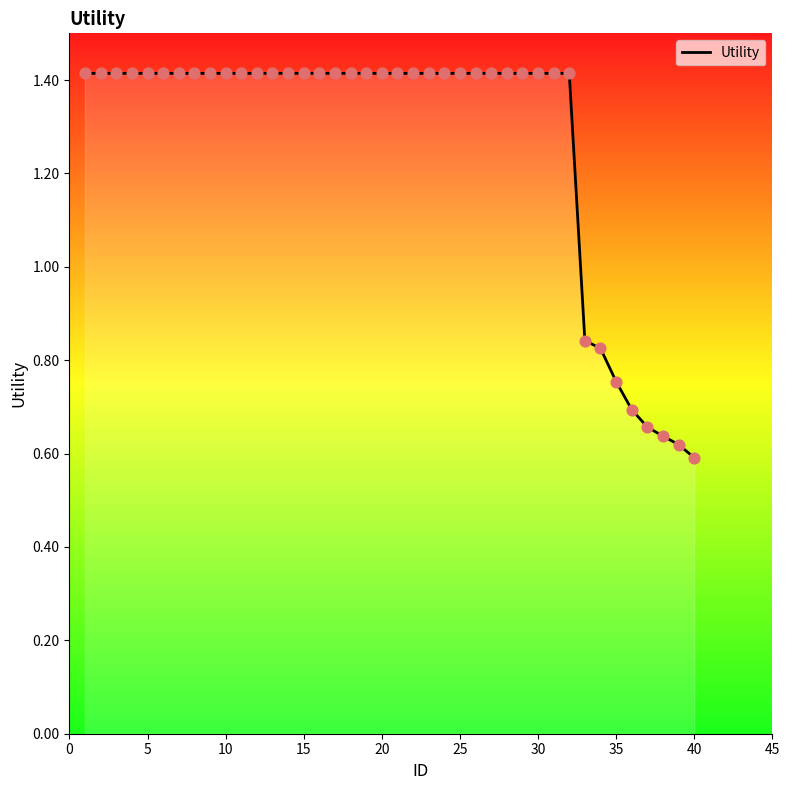

What is the greatest value displayed?

1.4